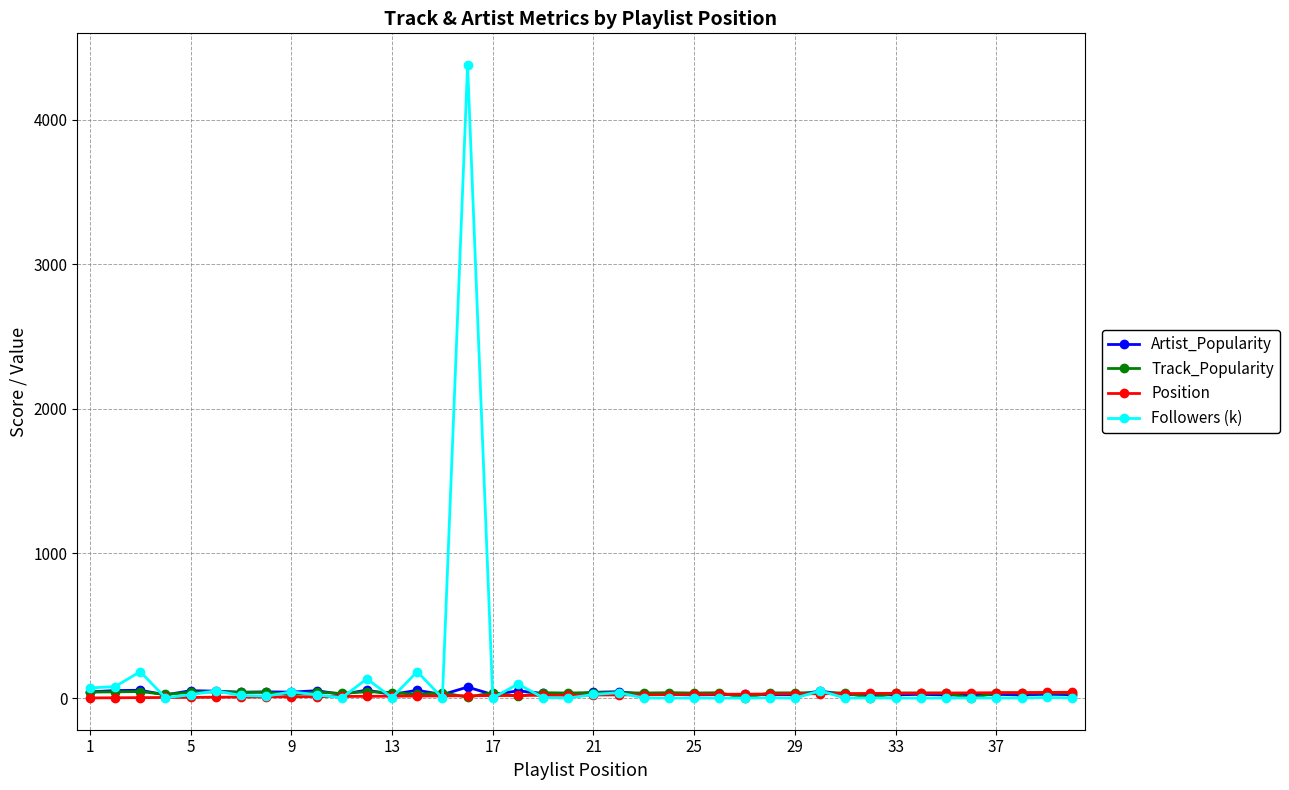

Which series has the largest range (max minus min)?

Followers (k)